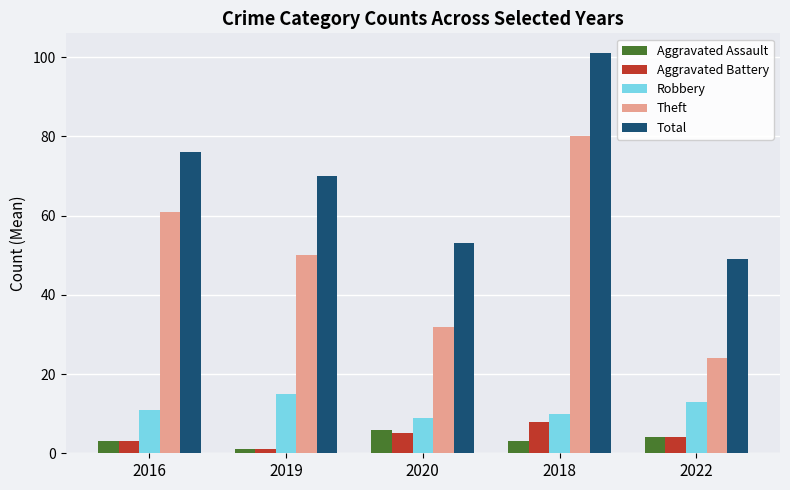

Which label corresponds to the smallest value in the chart?

2019